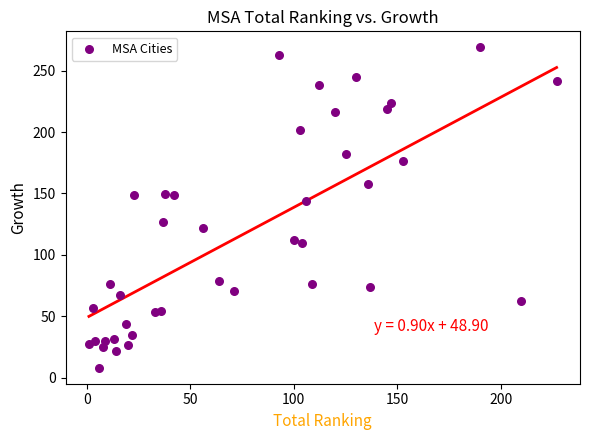

What Y value in the scatter plot is closest to 138?

144.0